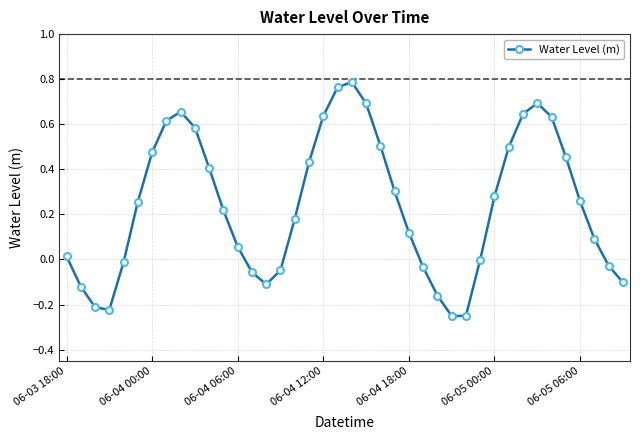

True or false: there are more than 2 points higher than both neighbors.

True